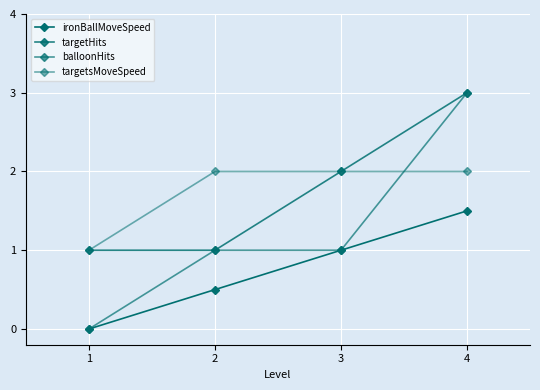

How many lines are shown in the chart?

4